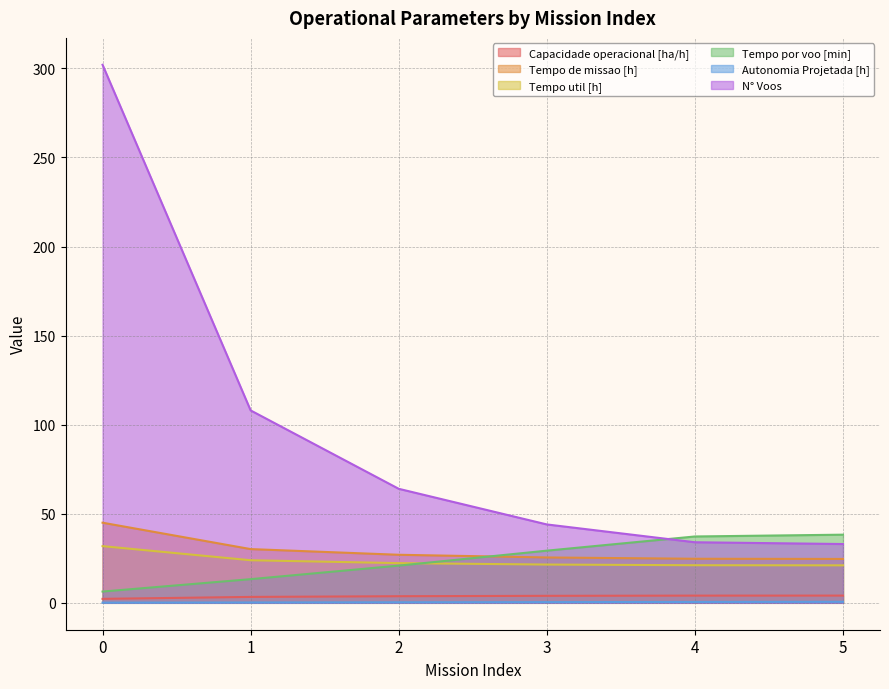

What is the sum of the Tempo por voo [min] values at 4 and 5?

75.5